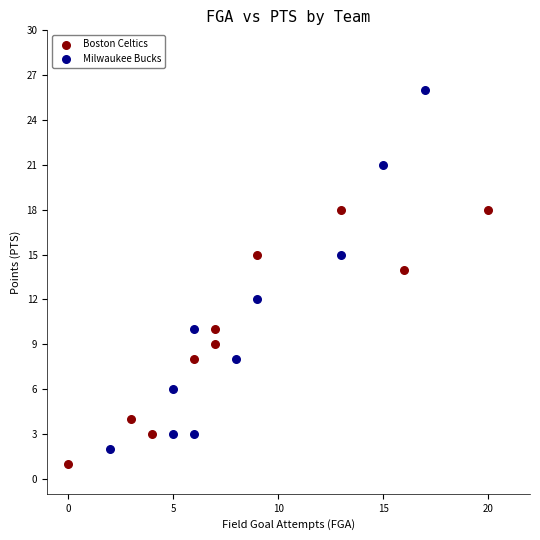

What are all the series names shown in the legend?

Boston Celtics, Milwaukee Bucks